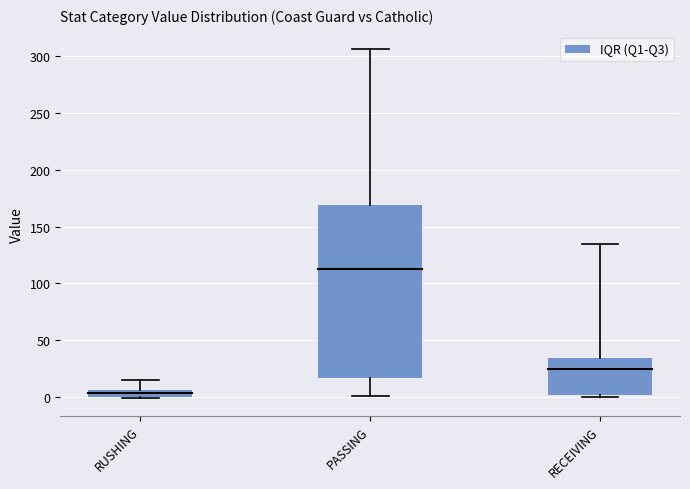

List the labels in order of value, smallest first.

RUSHING, RECEIVING, PASSING